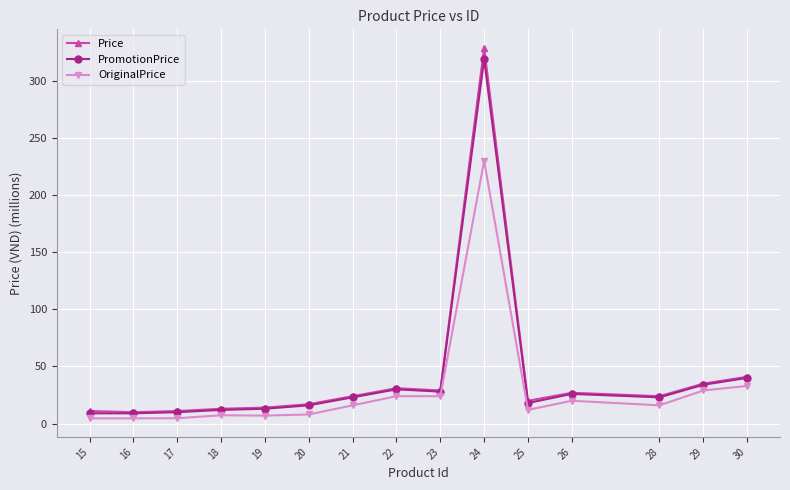

Is the value of OriginalPrice at 21 greater than the value of PromotionPrice at 24?

No